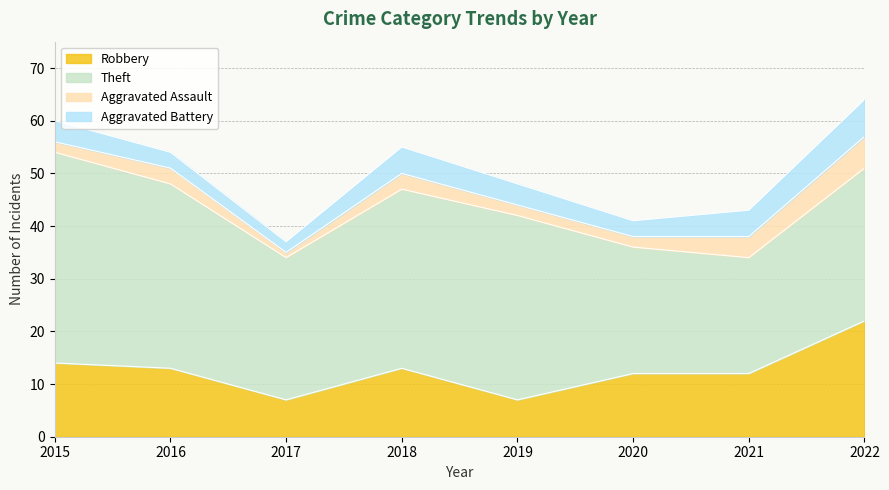

How many lines are shown in the chart?

4